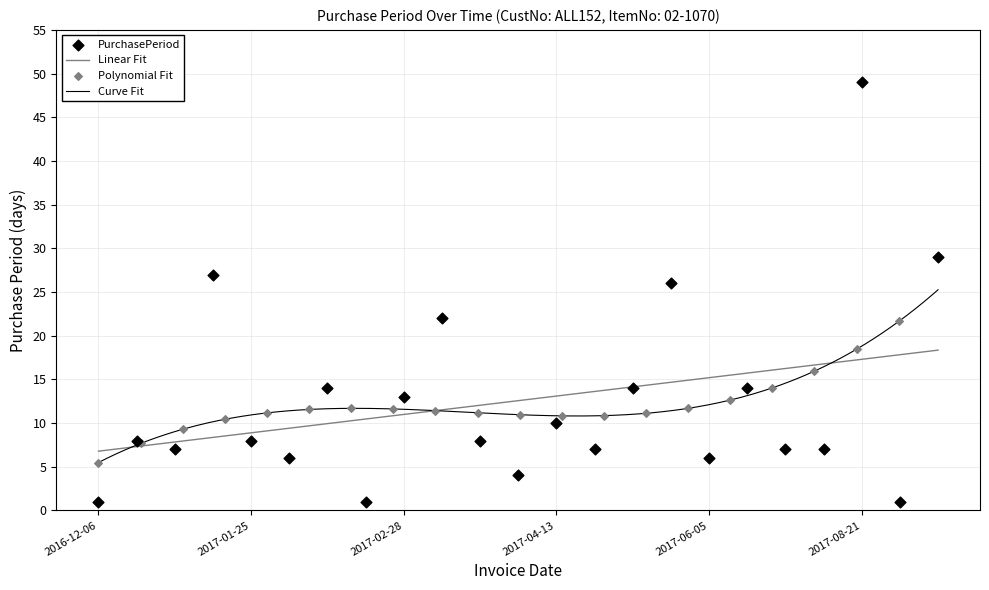

Between 2017-05-04 and 2017-04-03, which is larger?

2017-05-04